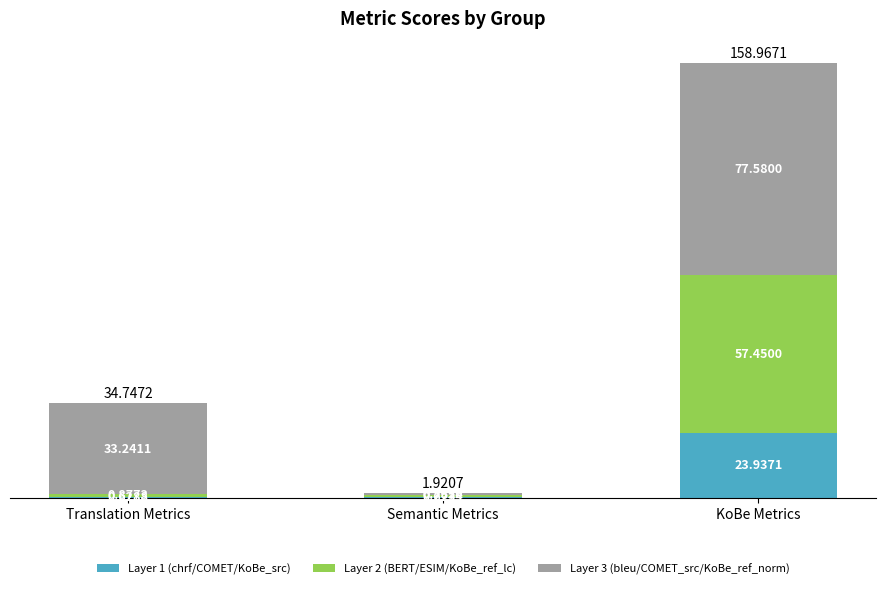

What is the sum of all Layer 1 (chrf/COMET/KoBe_src) values?

25.2